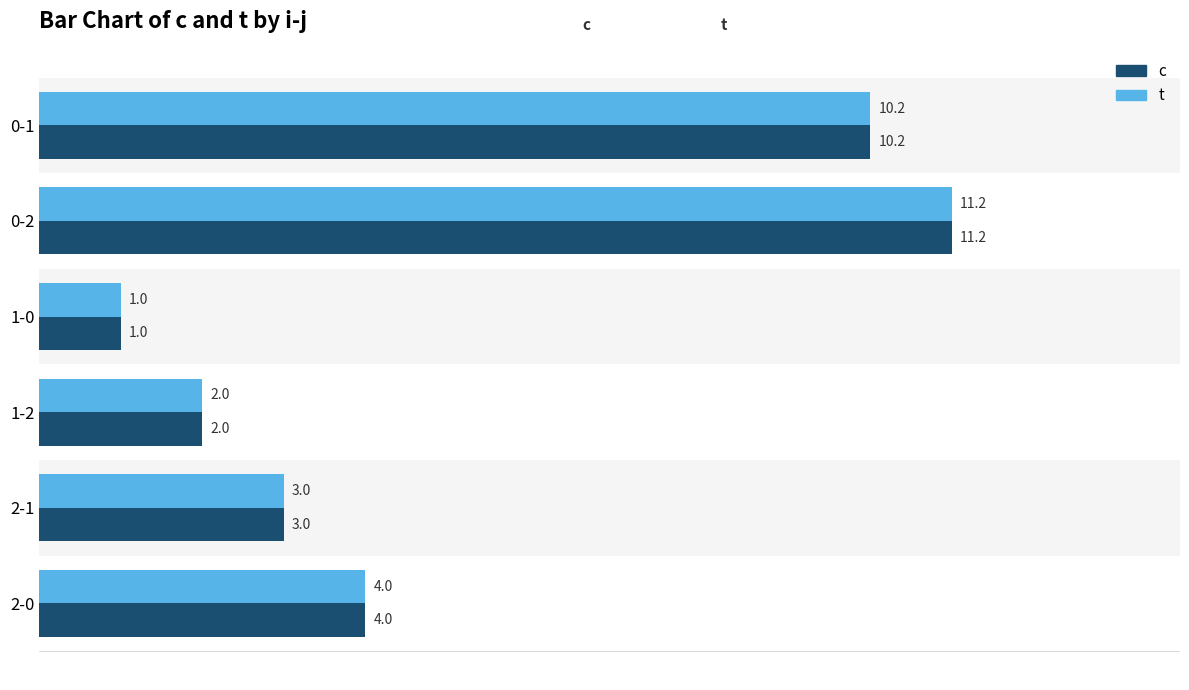

Where is c nearest to the value 6?

2-0